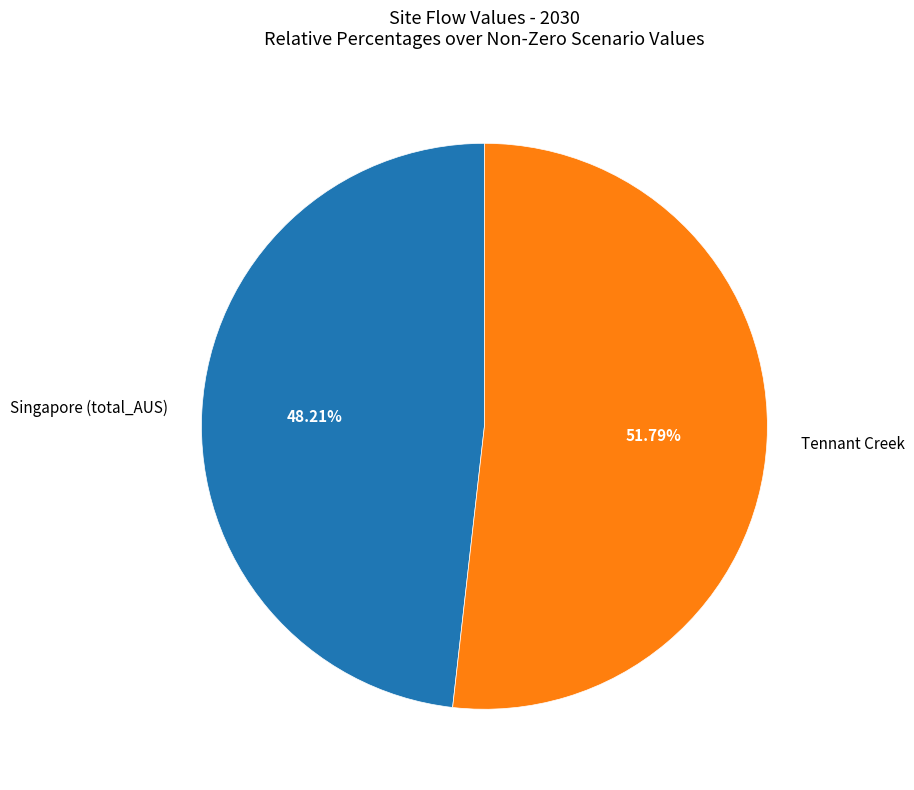

To the nearest percent, what portion does Singapore (total_AUS) represent?

48%